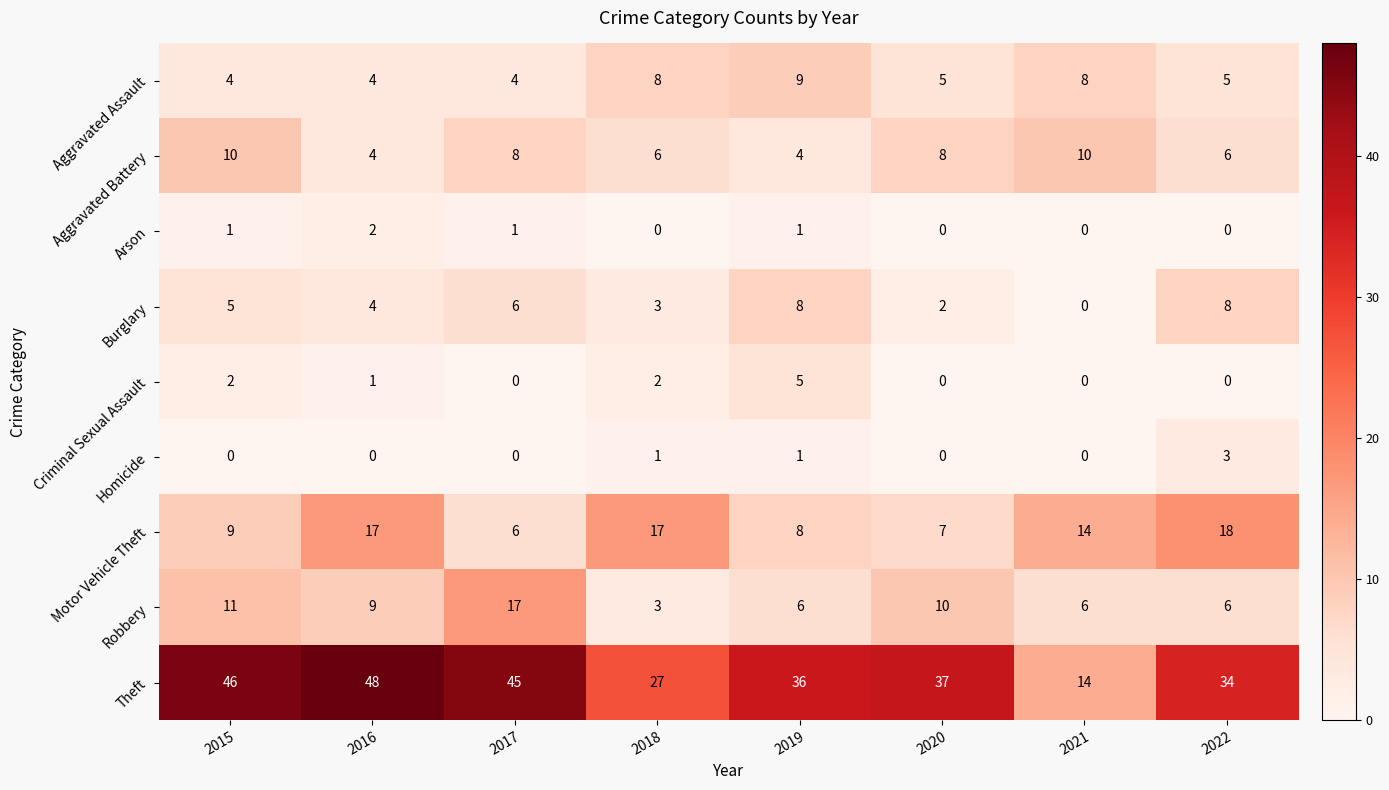

Which category has the highest value across all series?

2016